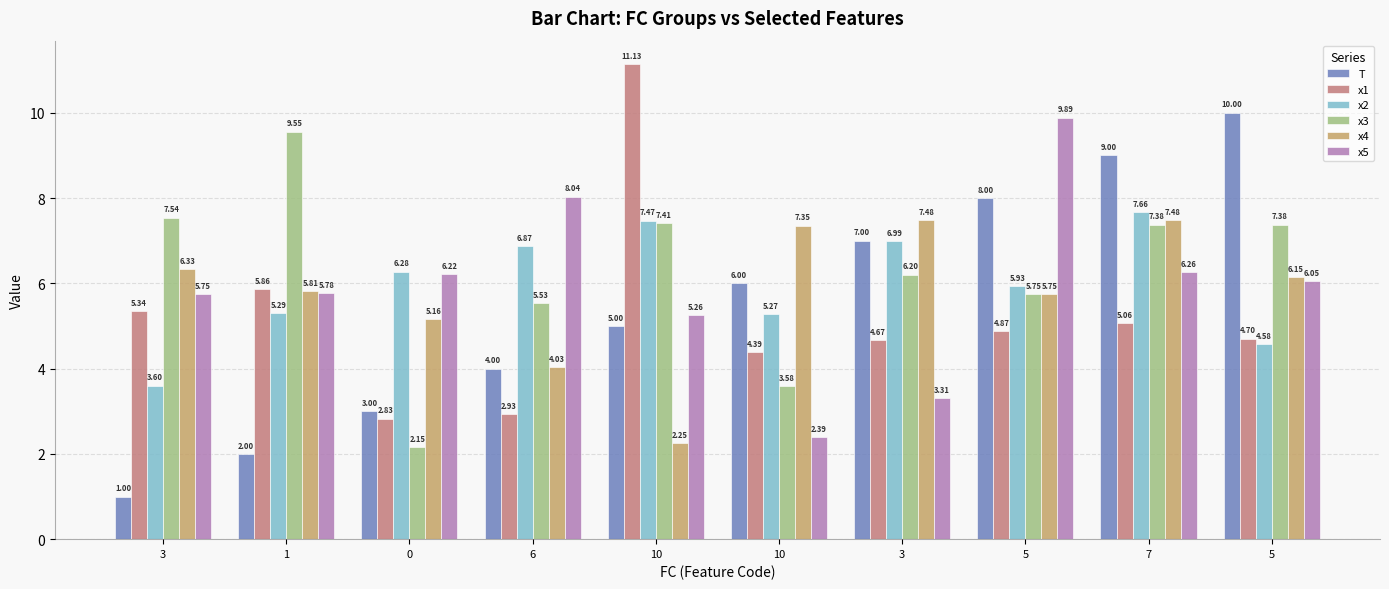

What is the approximate value of x2 at 5?

5.9